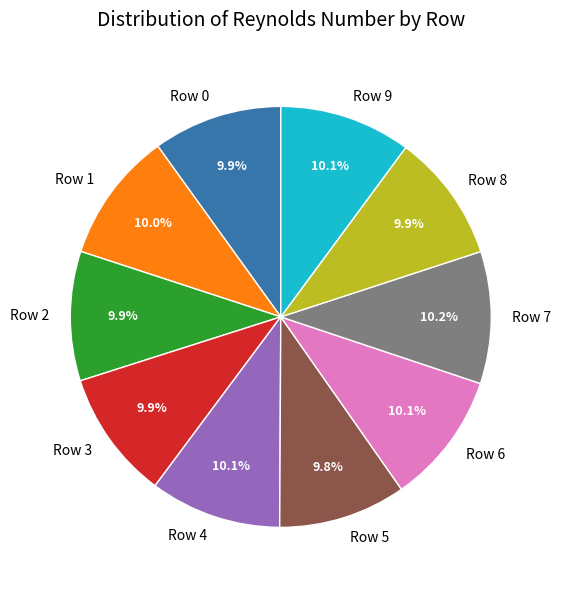

What percentage is the Row 2 slice, to the nearest percent?

10%